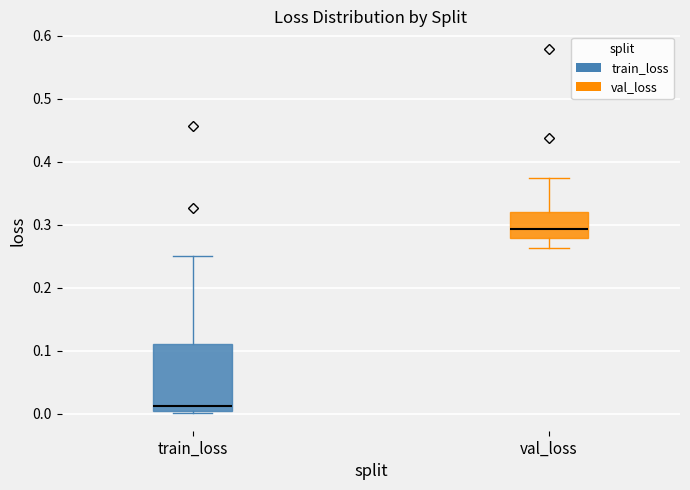

Reading left to right, transcribe this box plot: for each box, give where its median line is, the range the box spans, and where its two whiskers end, as read against the y-axis. The values are not printed on the chart, so give them approximately, as read against the axis.

train_loss: median 0.01, box 0.00 to 0.11, whiskers 0.00 to 0.25
val_loss: median 0.29, box 0.28 to 0.32, whiskers 0.26 to 0.37